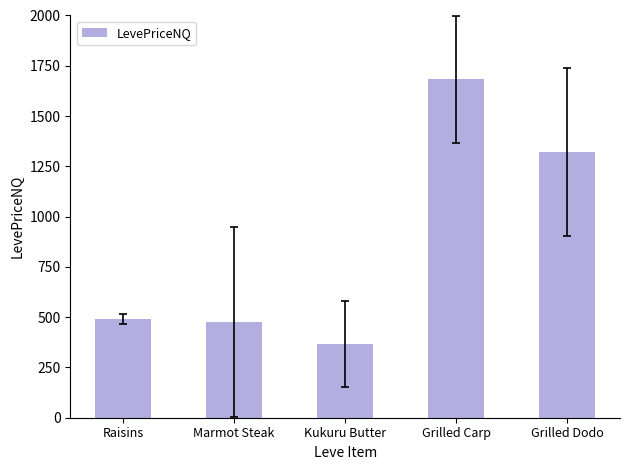

Which has a higher value, Grilled Carp or Kukuru Butter?

Grilled Carp